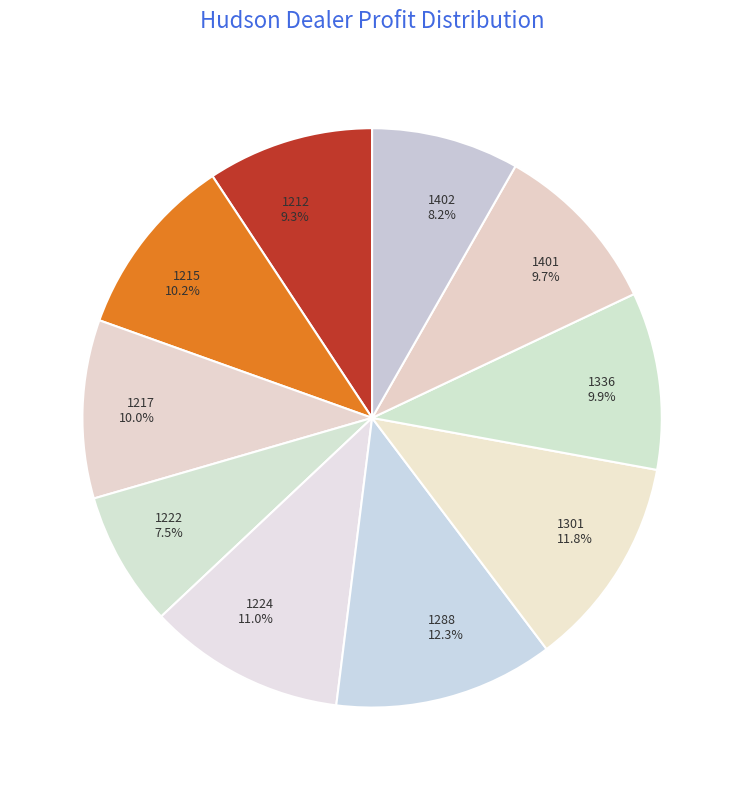

To the nearest percent, what is the average slice percentage?

10%